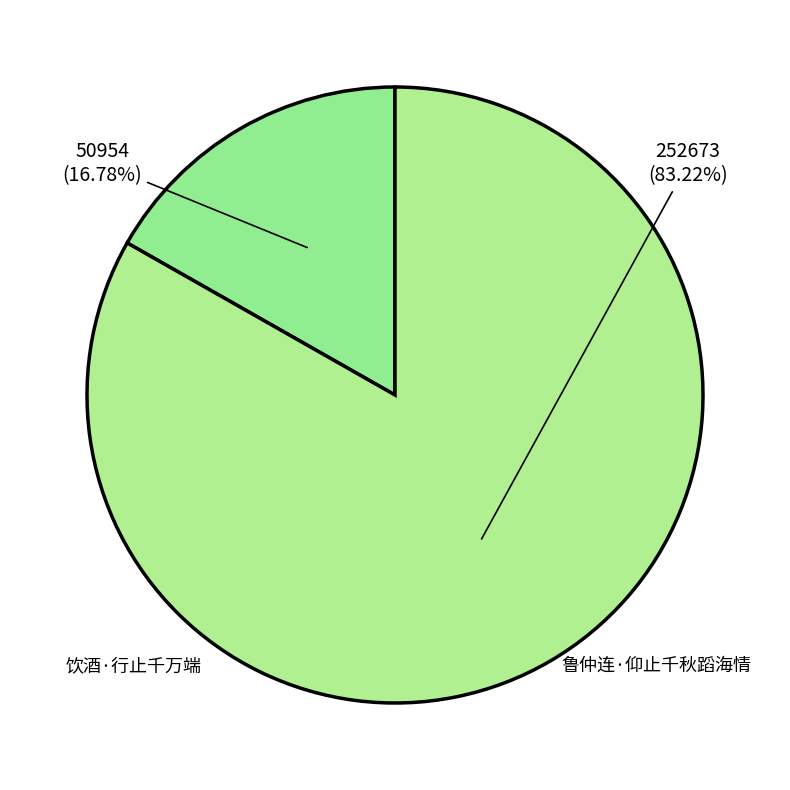

Which category has the smallest portion of the pie?

饮酒·行止千万端